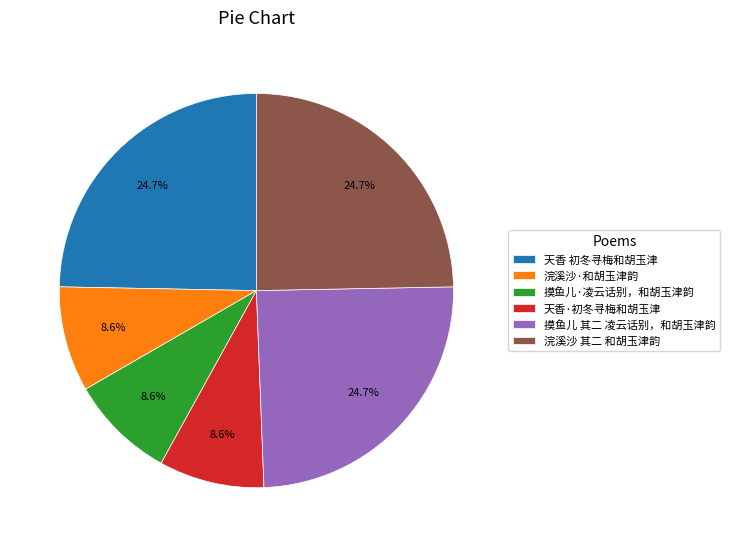

Approximately how many times larger is the value at 摸鱼儿·凌云话别，和胡玉津韵 compared to 天香 初冬寻梅和胡玉津?

0.3